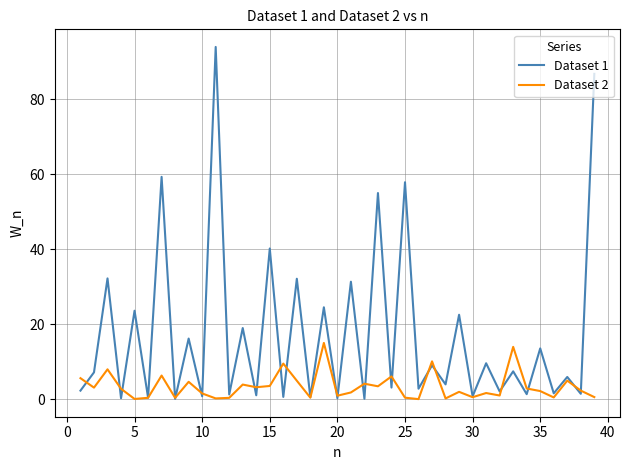

Which series has the widest spread of values?

Dataset 1